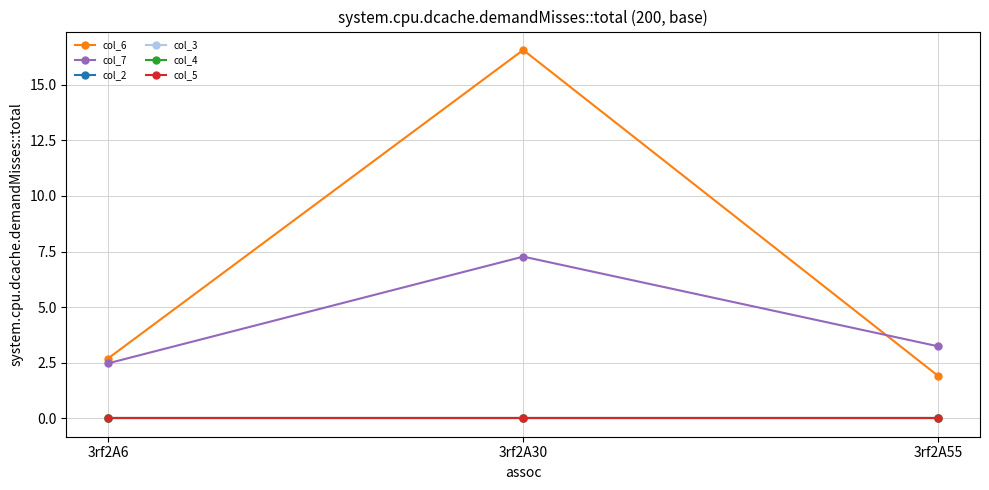

What value does the col_6 series have at 3rf2A6?

2.7